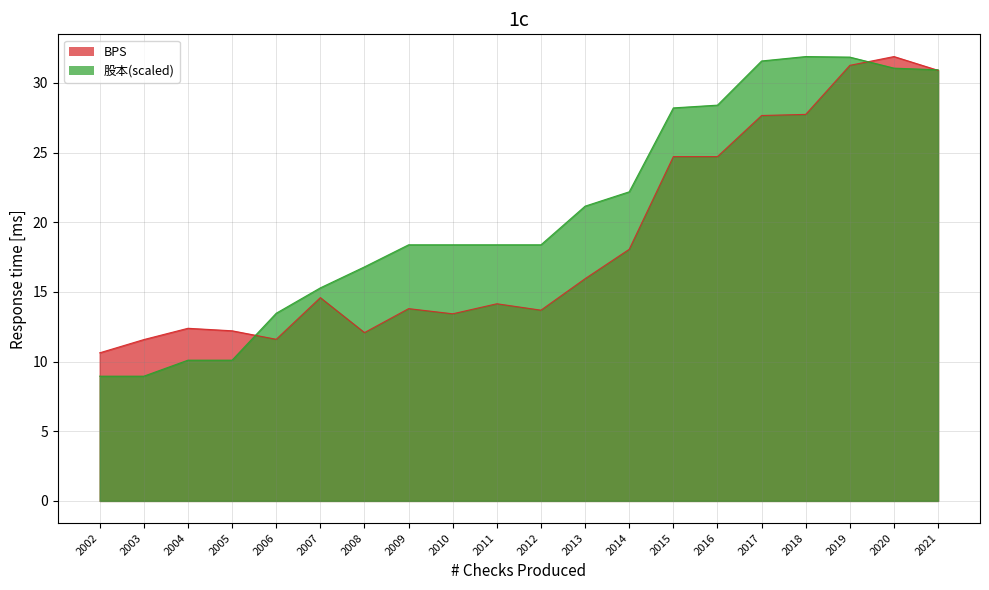

True or false: BPS has a value of 30.9 at 2021.

True